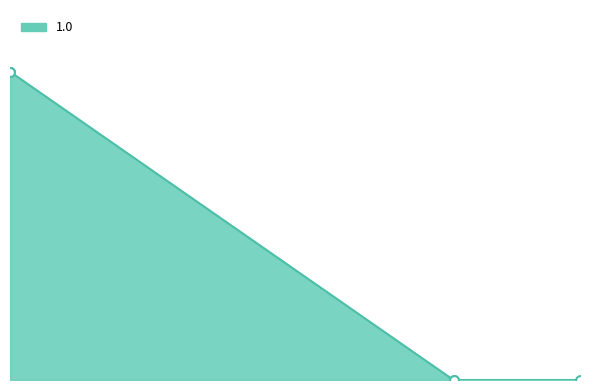

Between 0.5813953488372093 and 0.6153846153846154, which is larger?

0.5813953488372093